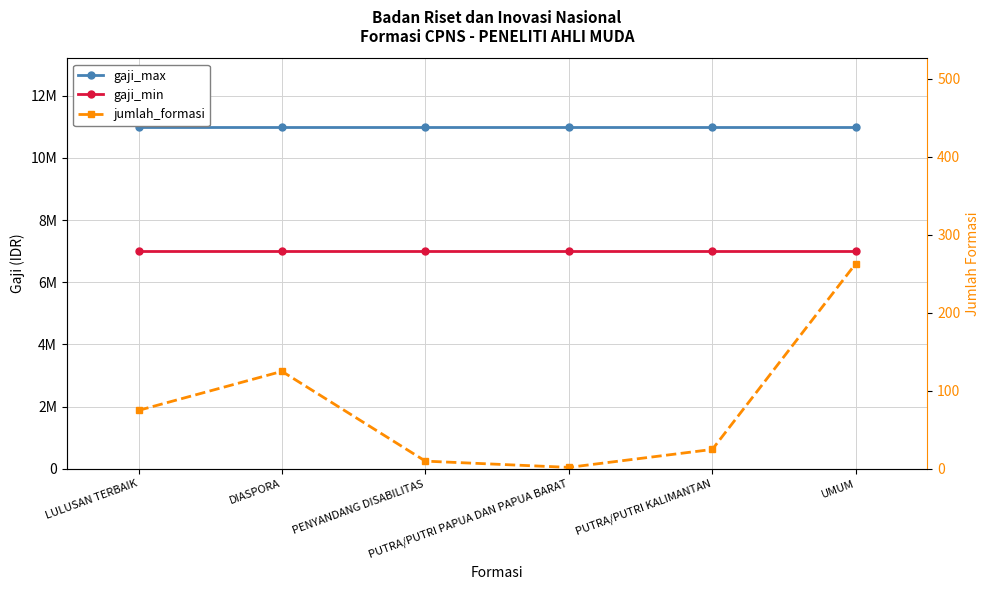

Which series has the widest spread of values?

jumlah_formasi